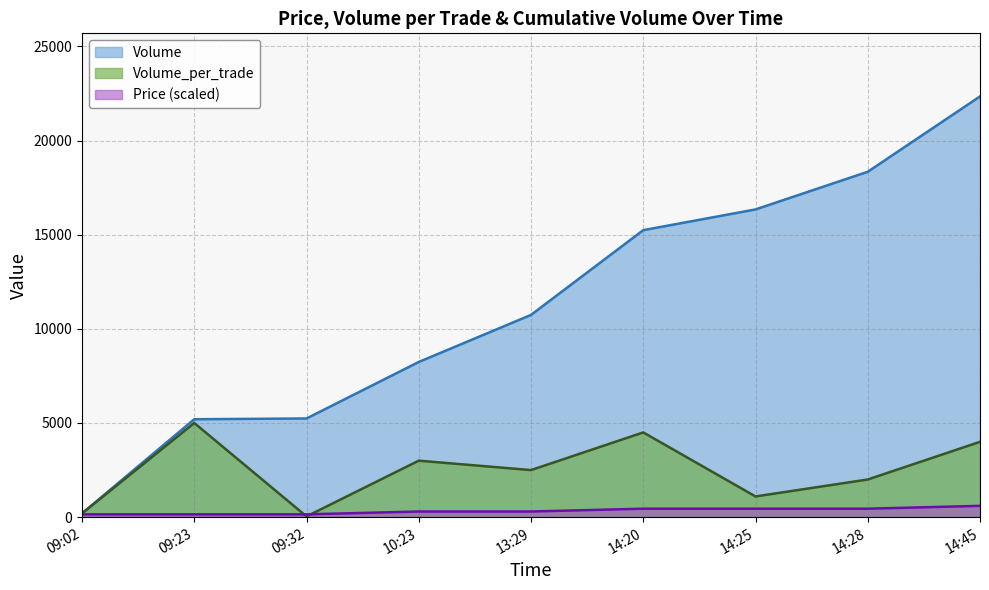

What is the spread (max minus min) of values at 14:28?

17890